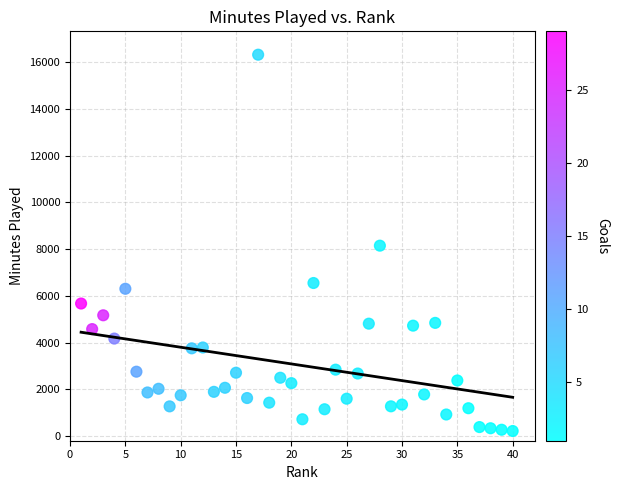

What is the range of Y values (max minus min)?

16103